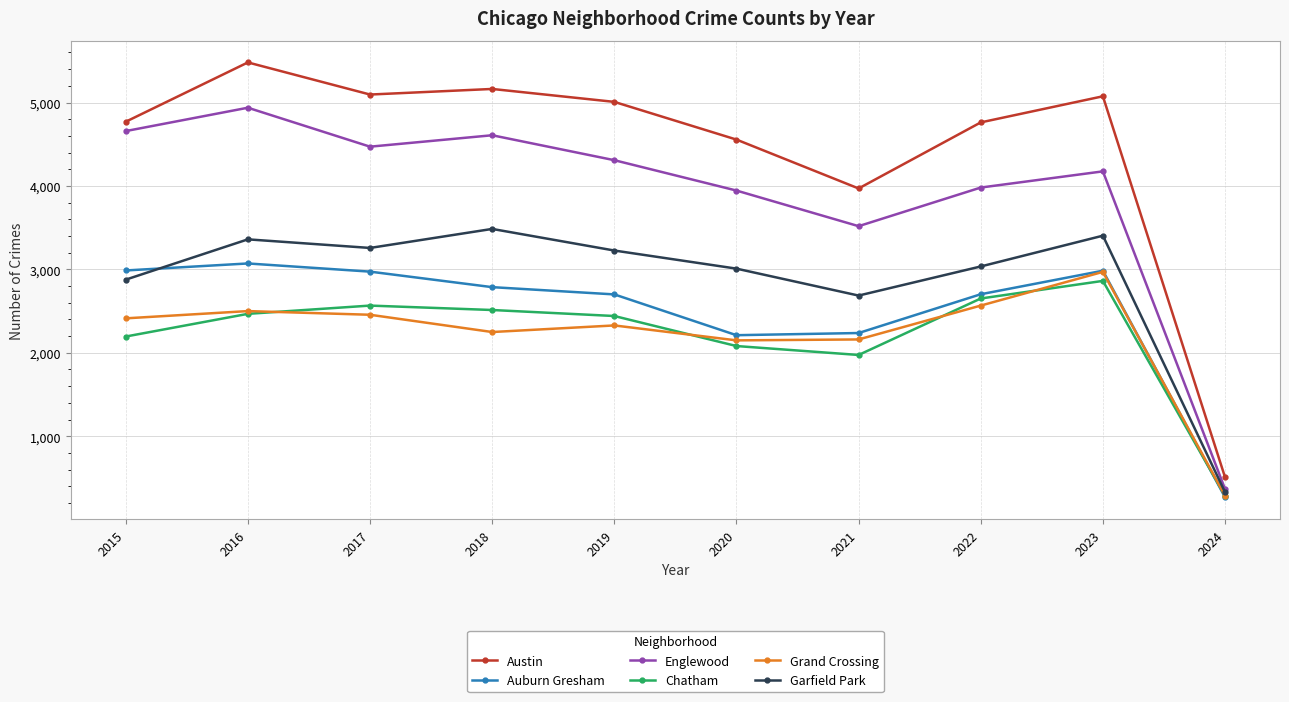

List the series in order of their peak value, highest first.

Austin, Englewood, Garfield Park, Auburn Gresham, Grand Crossing, Chatham